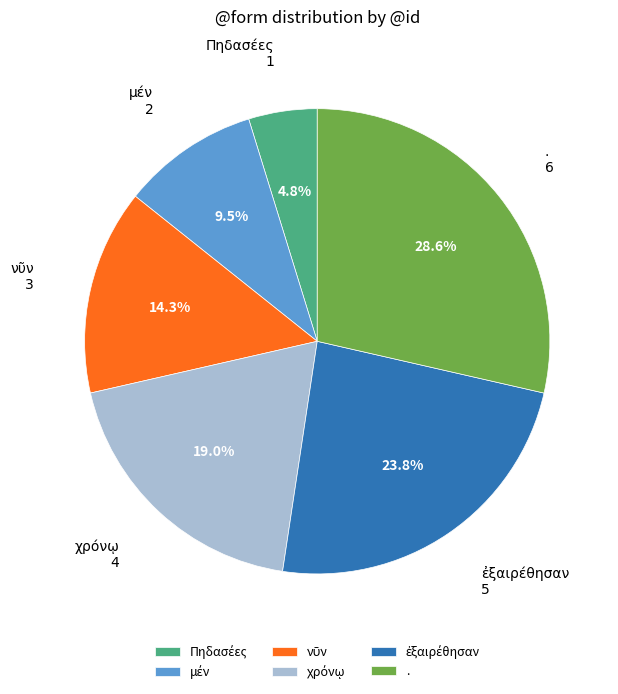

Count the number of slices in the pie.

6